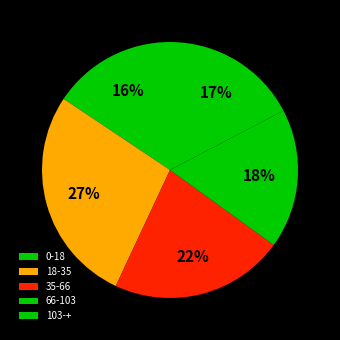

Between 66-103 and 18-35, which is larger?

18-35